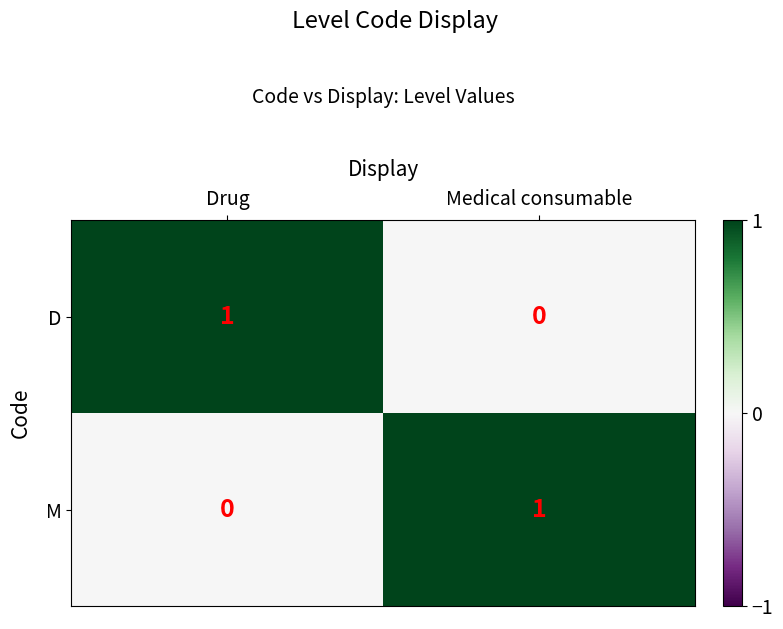

At which label does D reach its minimum?

Medical consumable